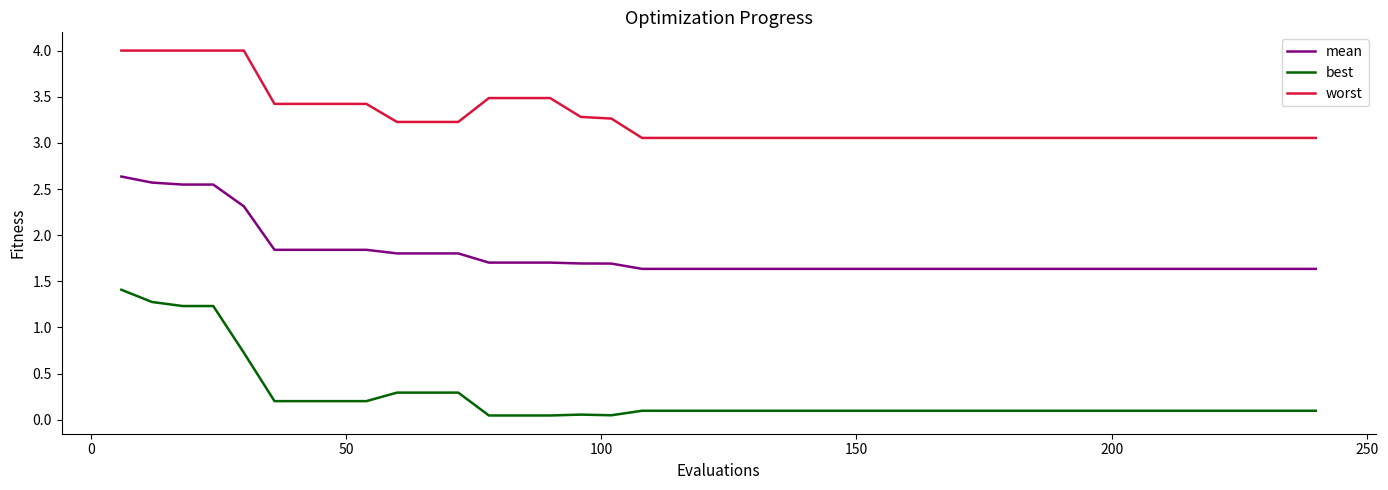

List the series in order of their overall mean, lowest first.

best, mean, worst